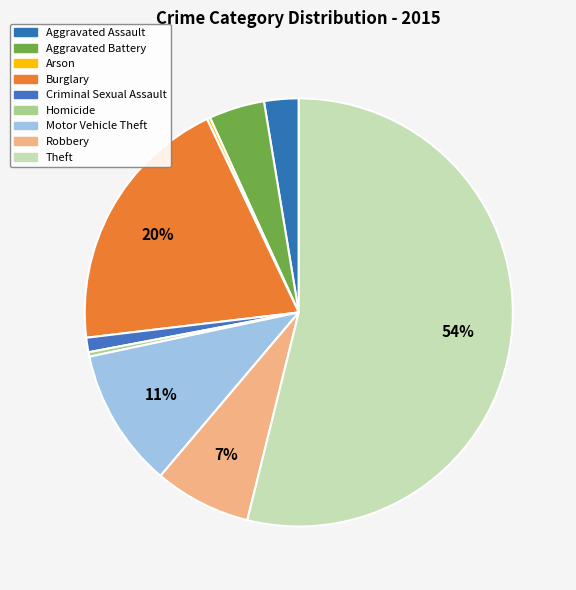

Combined, what portion of the pie is Theft and Burglary?

73.7%